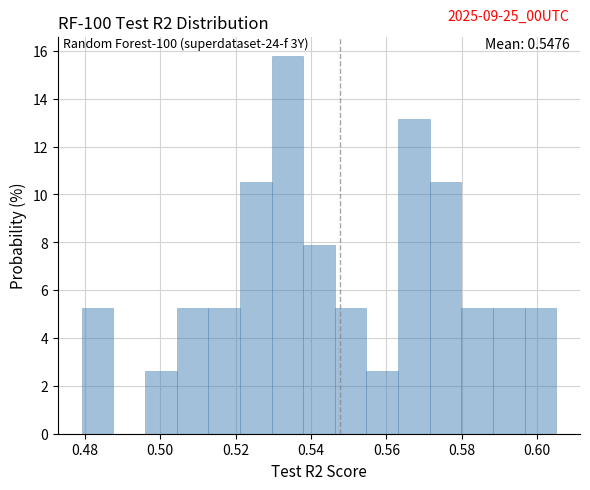

Over which range of the x-axis is the bar tallest?

0.530 to 0.538